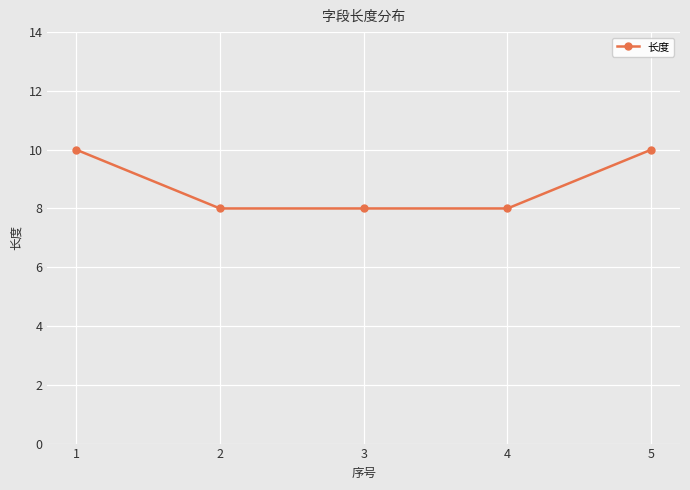

What is the value of the 2nd point from the left?

8